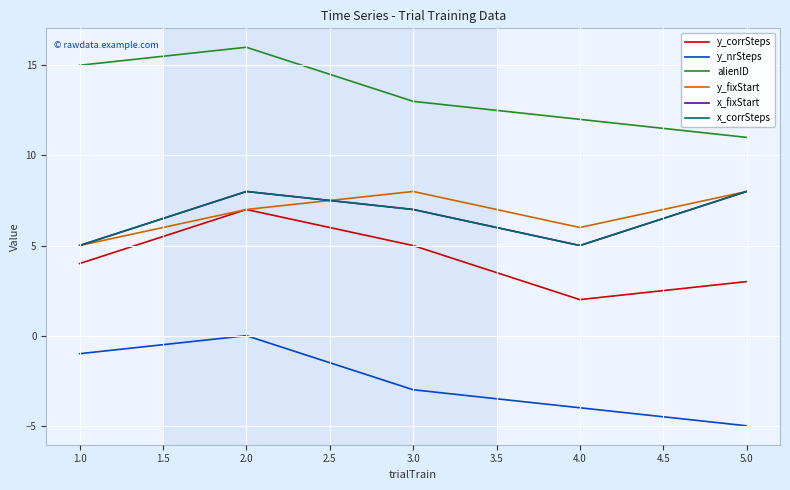

True or false: x_corrSteps has more than 1 interior local peaks.

False